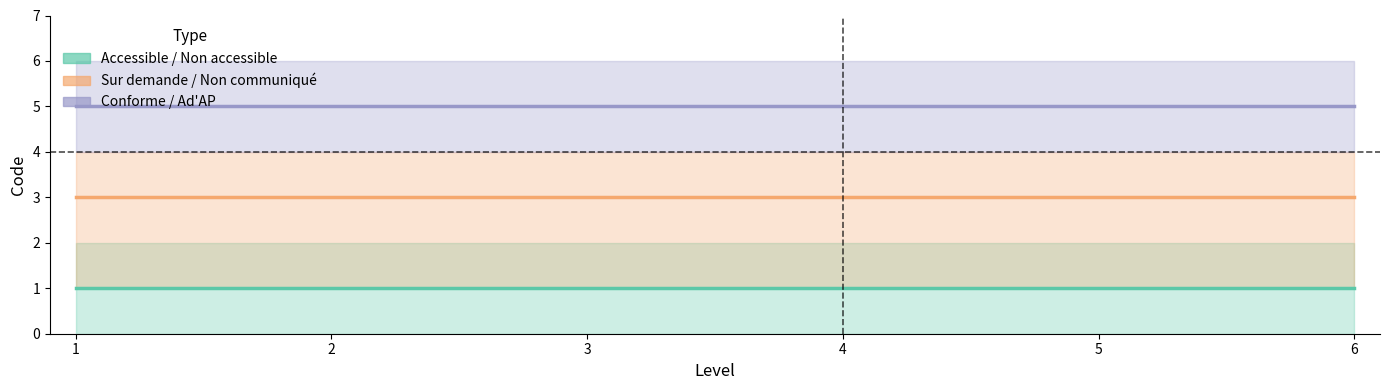

Does the chart display data point markers on the line(s)?

No